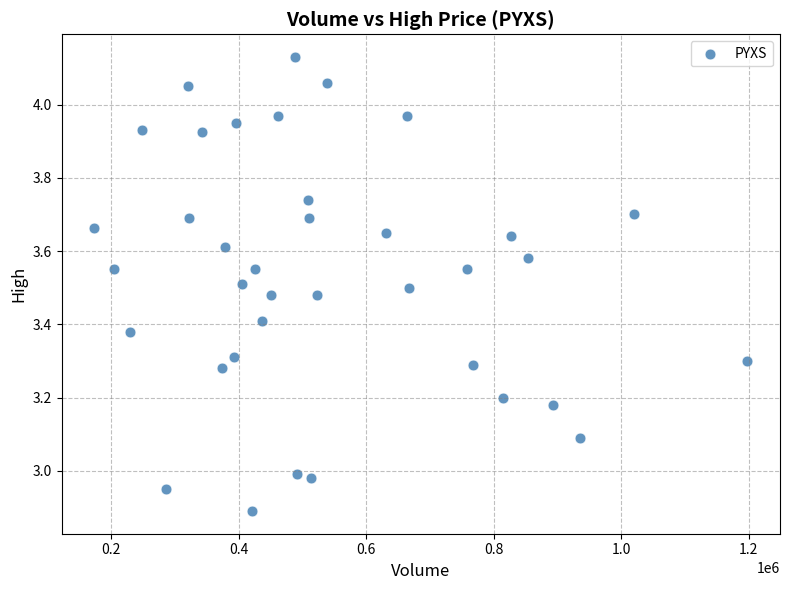

What is the range of Y values (max minus min)?

1.2